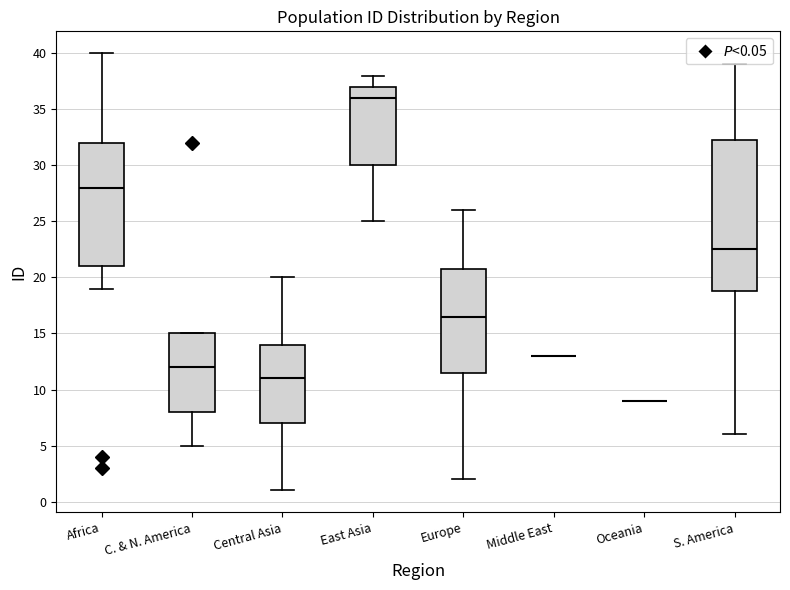

Comparing the boxes themselves (not the whiskers), which one is the tallest?

S. America